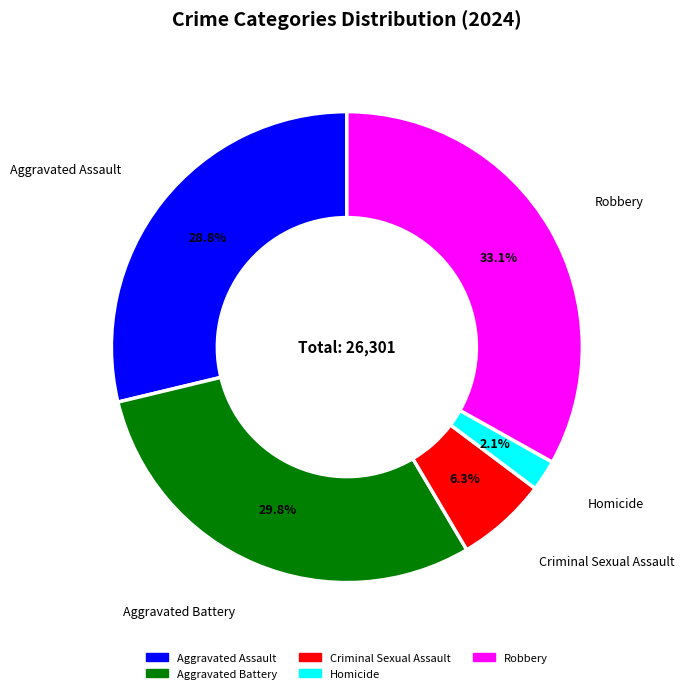

What percentage is the Aggravated Assault slice, to the nearest percent?

29%